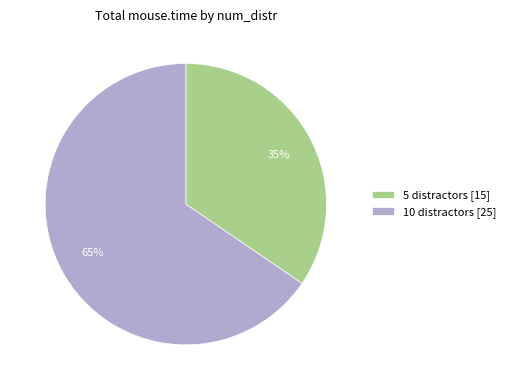

To the nearest percent, what is the average slice percentage?

50%